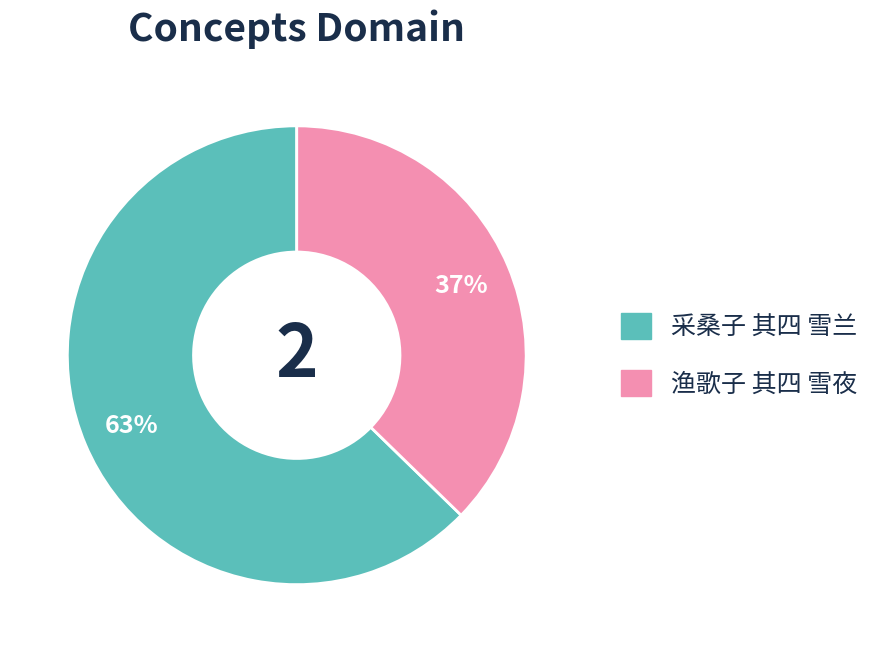

How many slices are in this pie chart?

2